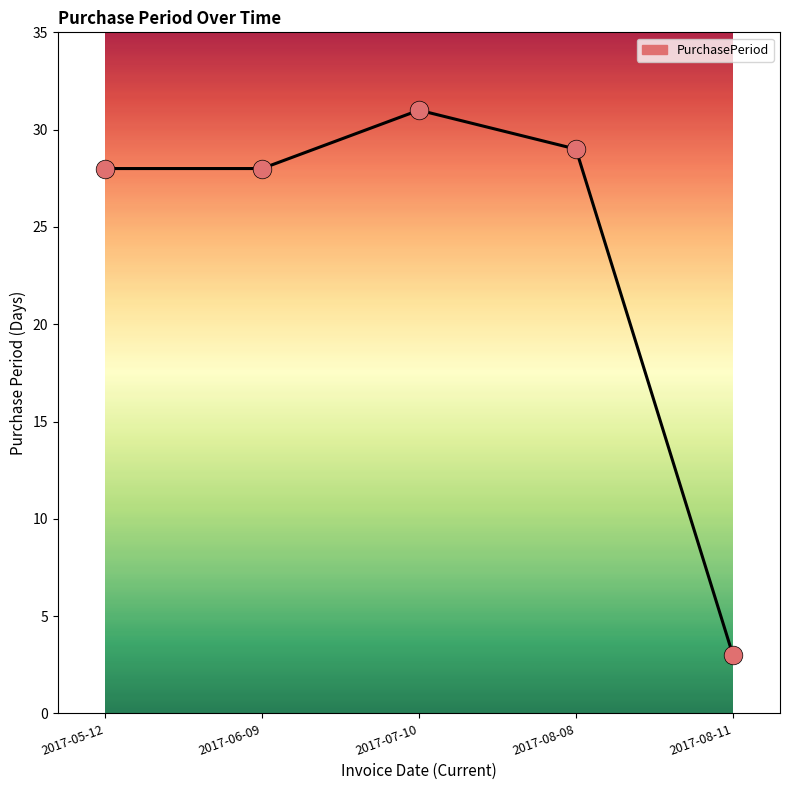

Approximately how many times larger is the value at 2017-08-08 compared to 2017-07-10?

0.9